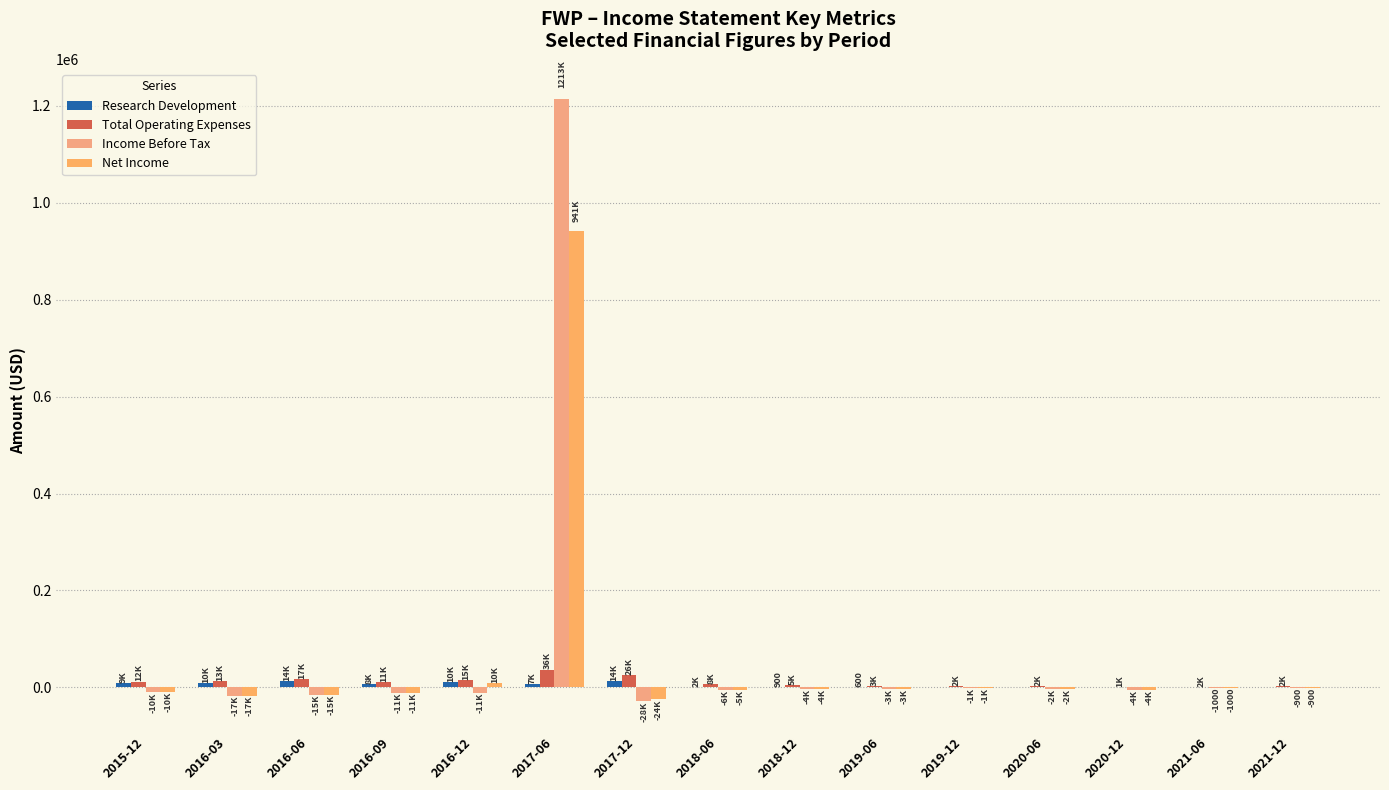

How many data points in Income Before Tax are above -4200?

7